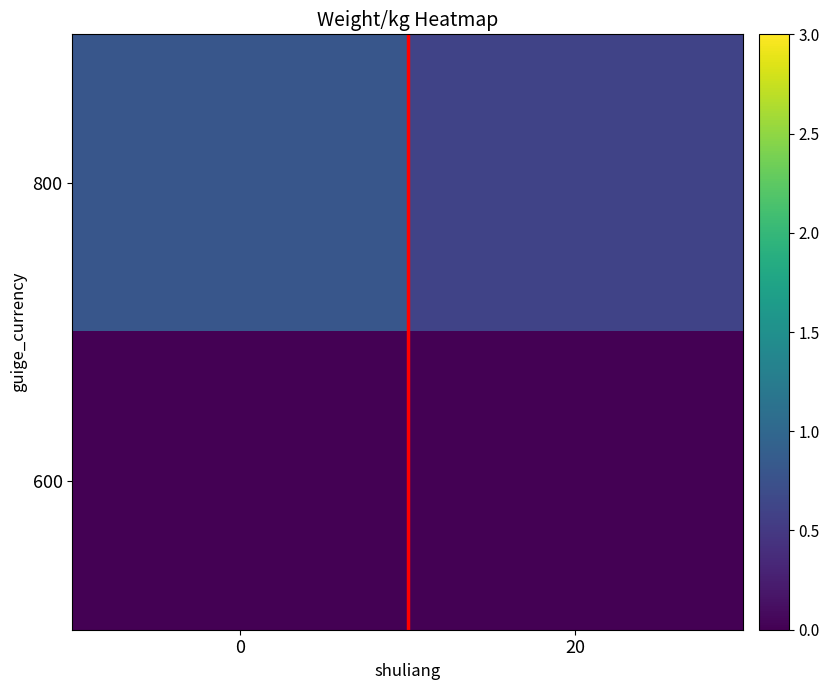

Which series has the largest total across all categories?

800